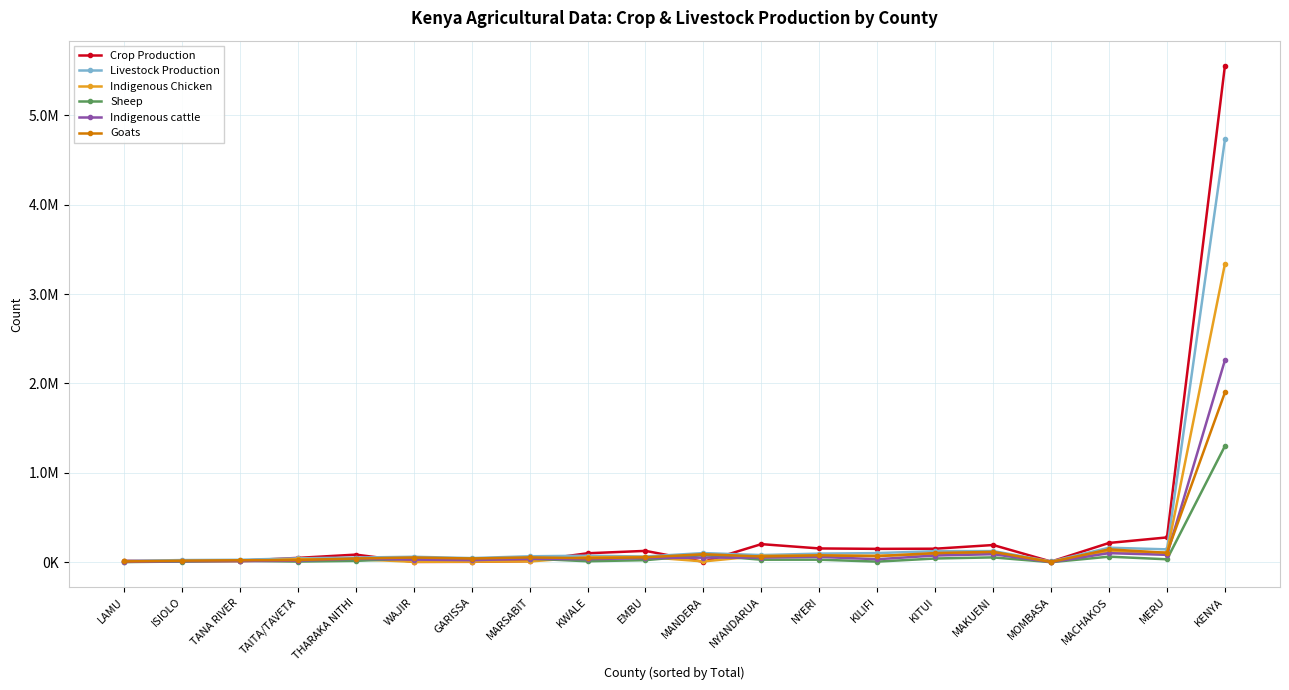

Where is the first local minimum for Livestock Production?

GARISSA